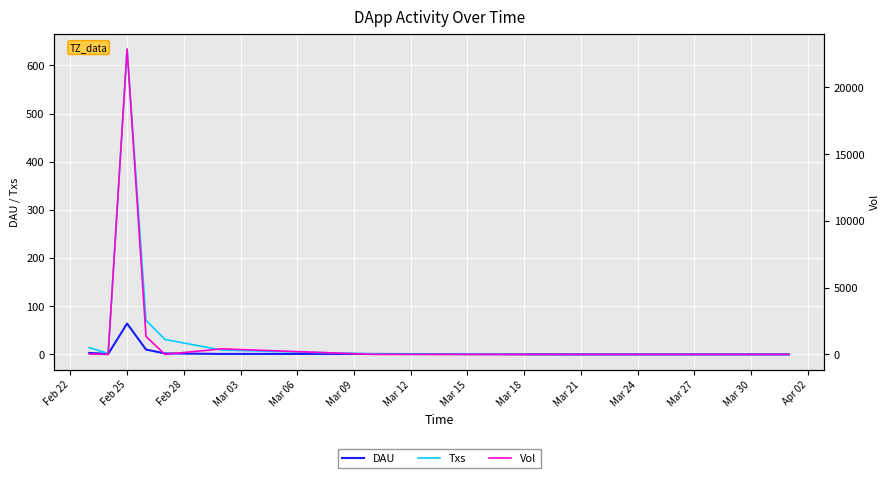

How many lines are shown in the chart?

3